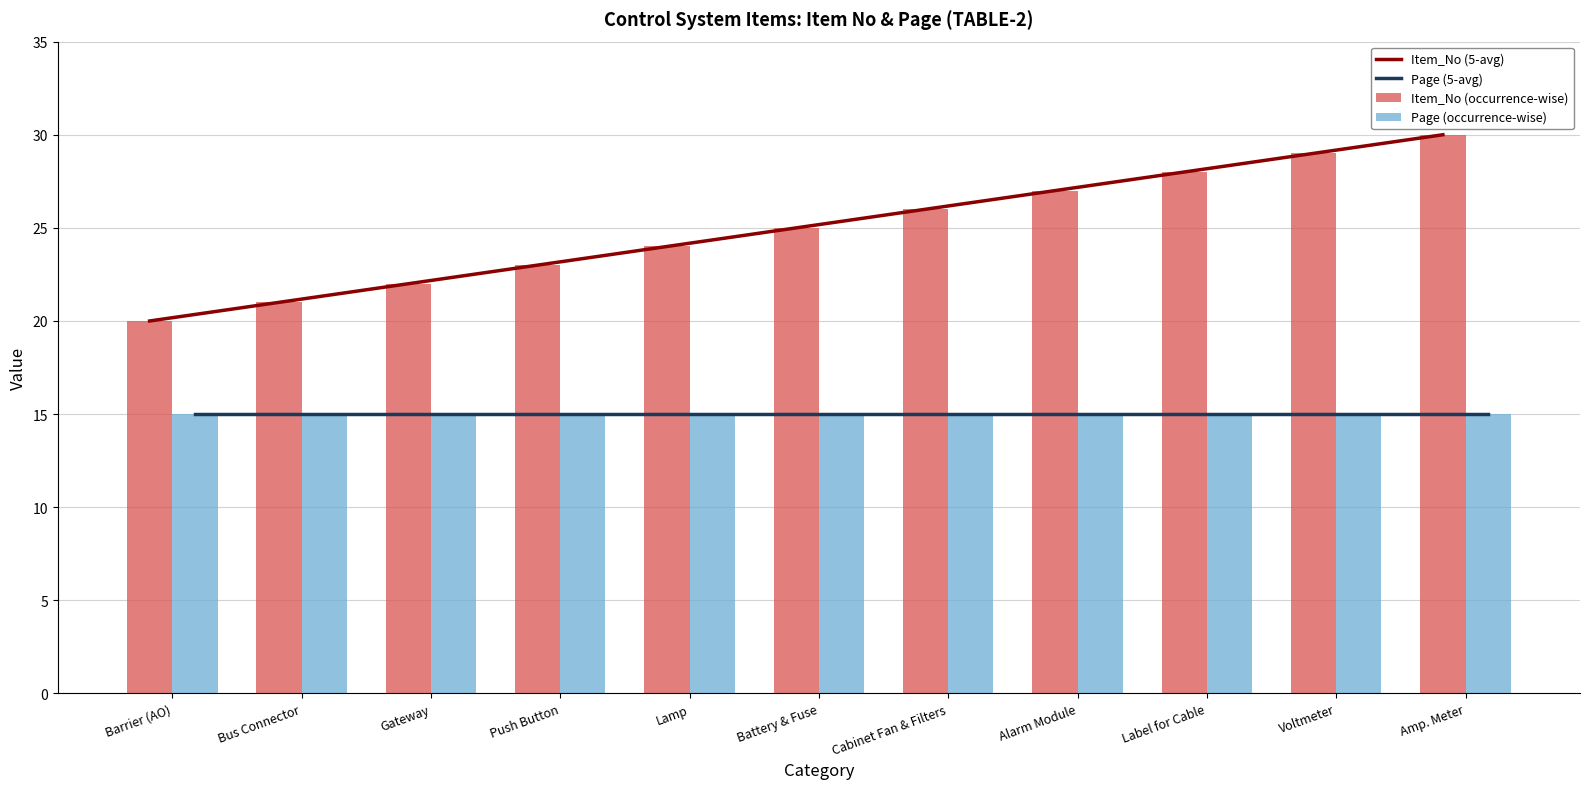

True or false: the data shows 21 at Bus Connector.

True